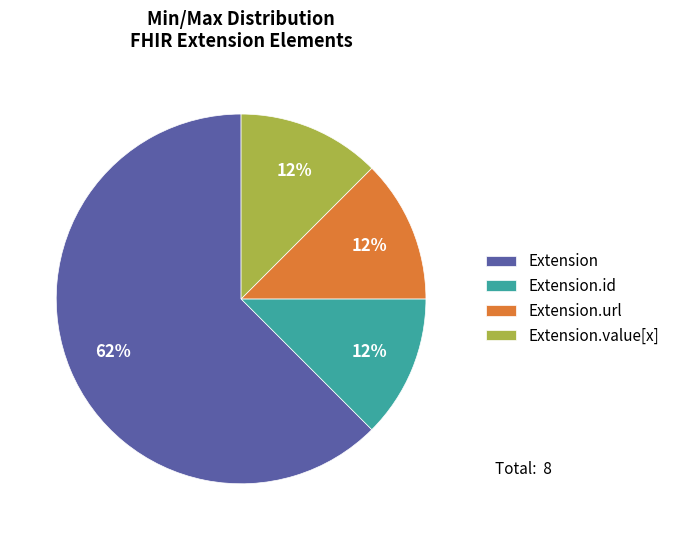

Which category has the biggest portion of the pie?

Extension